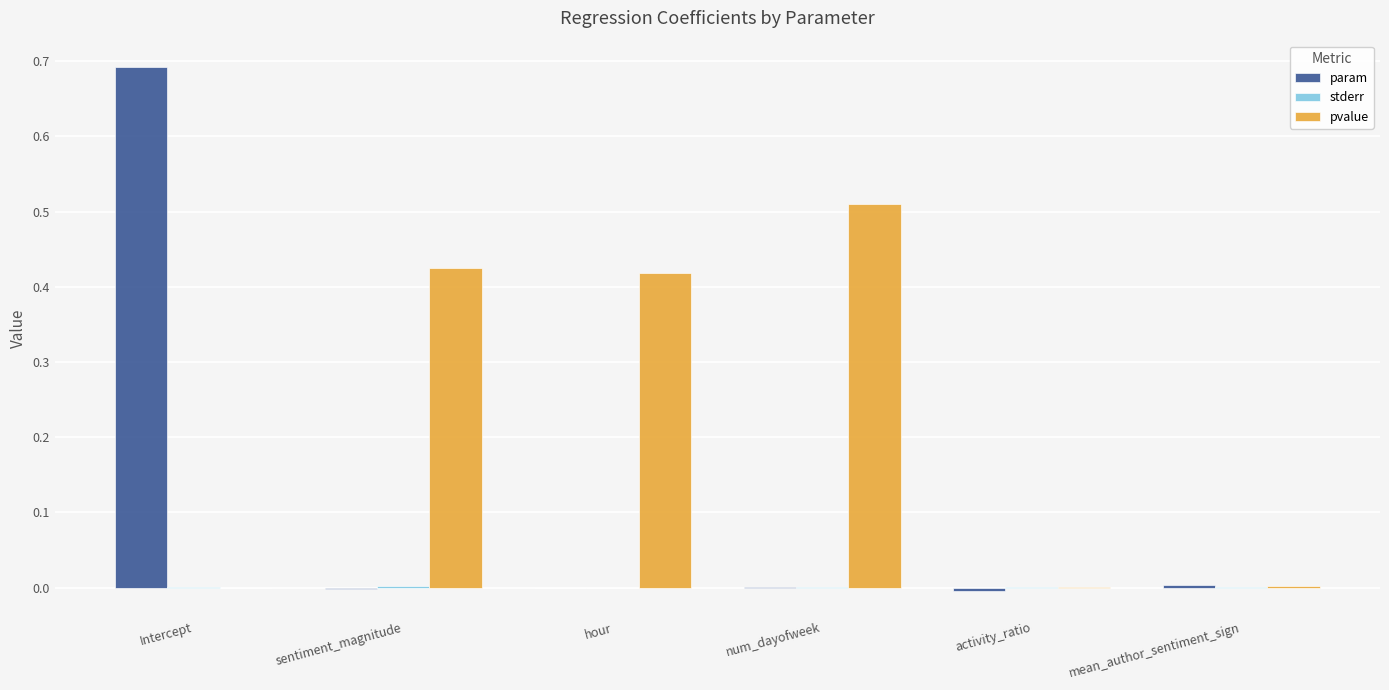

Which category has the highest value across all series?

Intercept